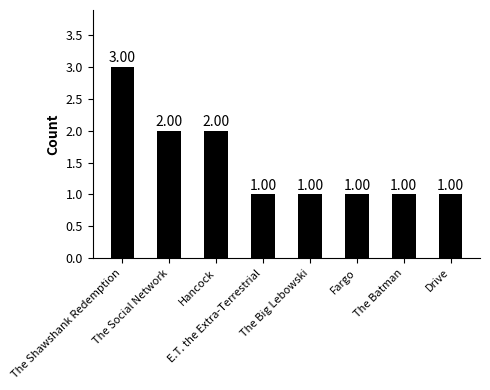

What position from the right is The Social Network?

7